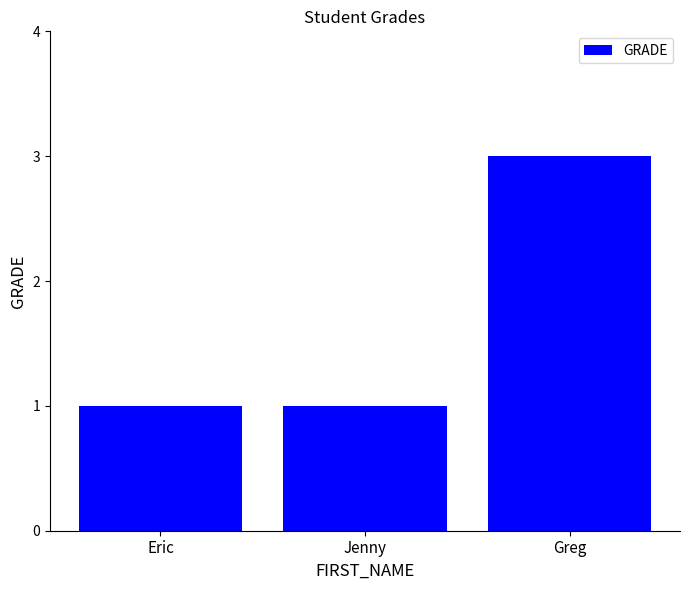

What is the maximum value shown in the chart?

3